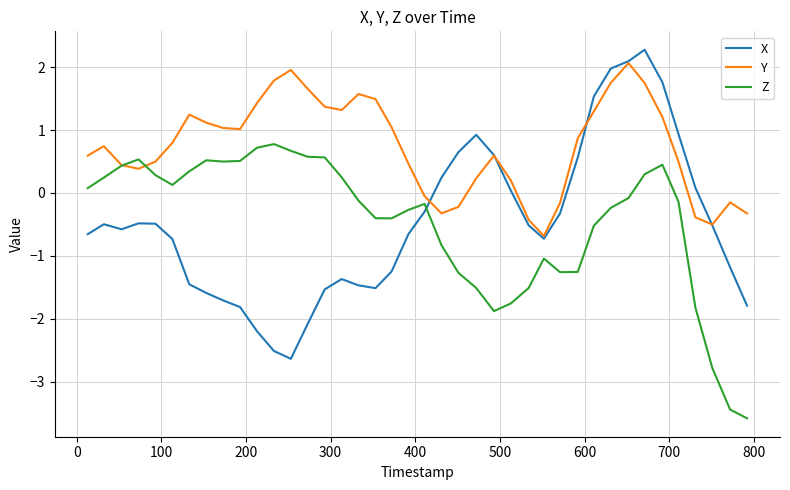

Which series has the largest total across all categories?

Y